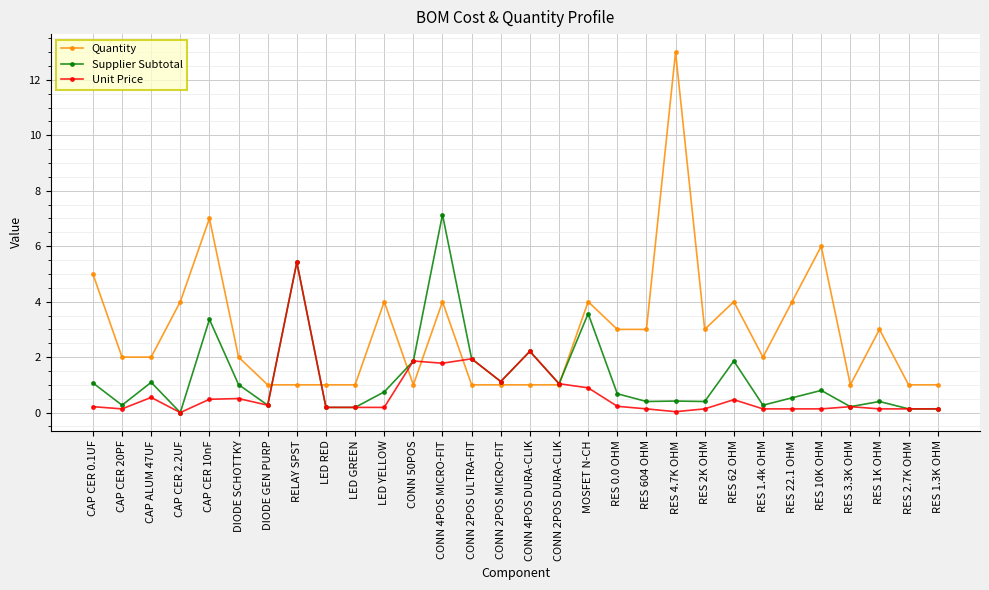

True or false: Unit Price has a value of 0.2 at LED RED.

True